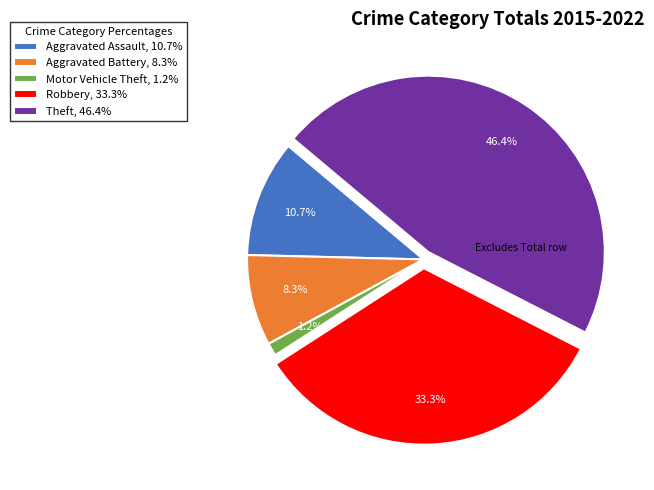

Is Motor Vehicle Theft the majority of the pie?

No